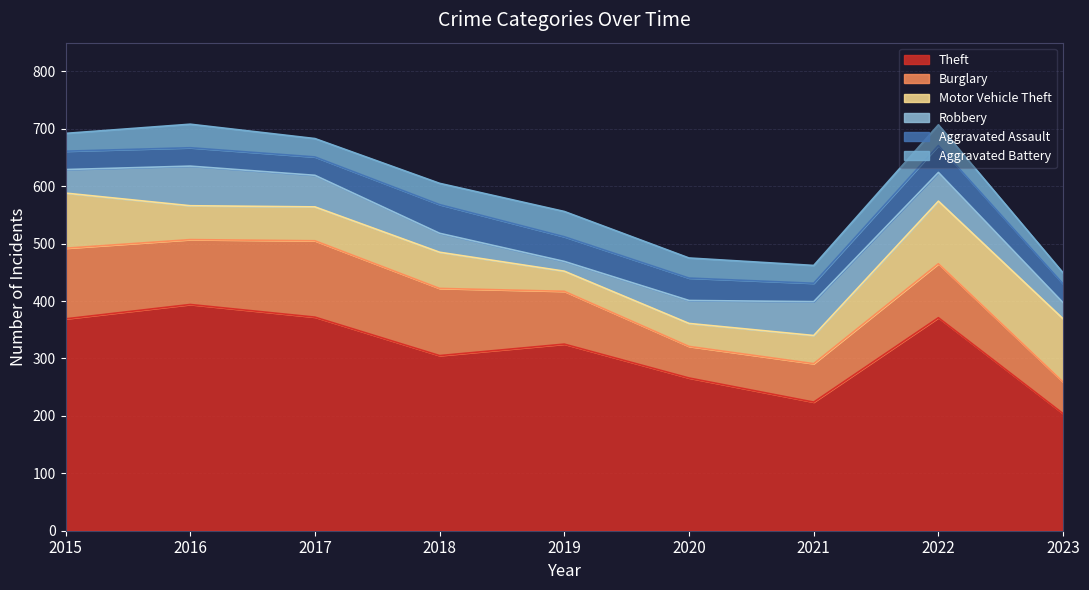

Reading left to right, transcribe all the data shown in this chart.

Theft: 2015=369	2016=394	2017=372	2018=305	2019=325	2020=266	2021=224	2022=371	2023=204
Burglary: 2015=123	2016=113	2017=133	2018=117	2019=92	2020=55	2021=67	2022=94	2023=55
Motor Vehicle Theft: 2015=96	2016=59	2017=59	2018=63	2019=35	2020=40	2021=49	2022=109	2023=110
Robbery: 2015=41	2016=69	2017=55	2018=33	2019=17	2020=40	2021=59	2022=50	2023=28
Aggravated Assault: 2015=32	2016=32	2017=32	2018=50	2019=43	2020=39	2021=32	2022=47	2023=33
Aggravated Battery: 2015=31	2016=41	2017=32	2018=37	2019=44	2020=35	2021=31	2022=36	2023=19